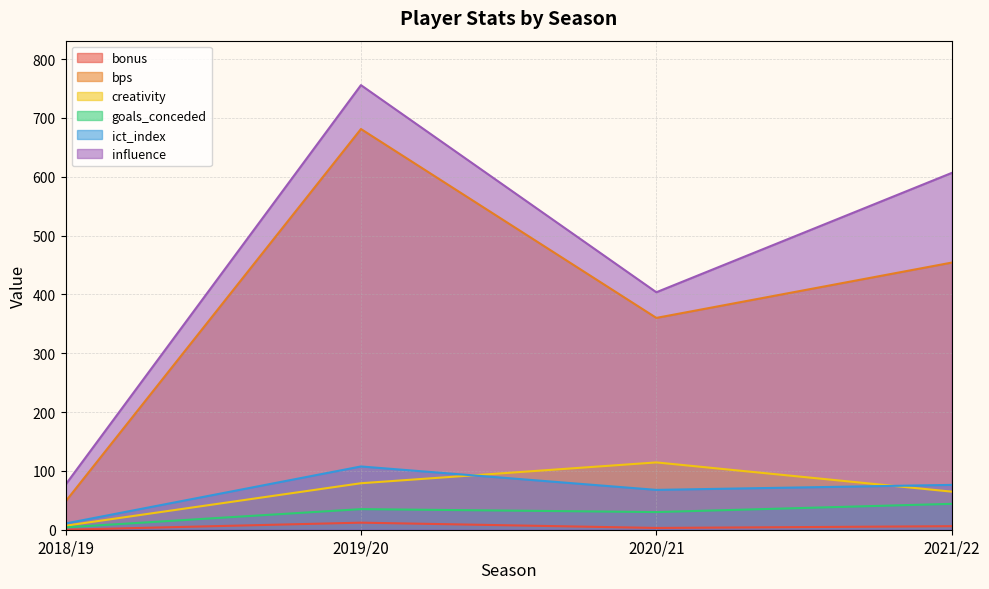

Which category has the highest value in the bonus series?

2019/20